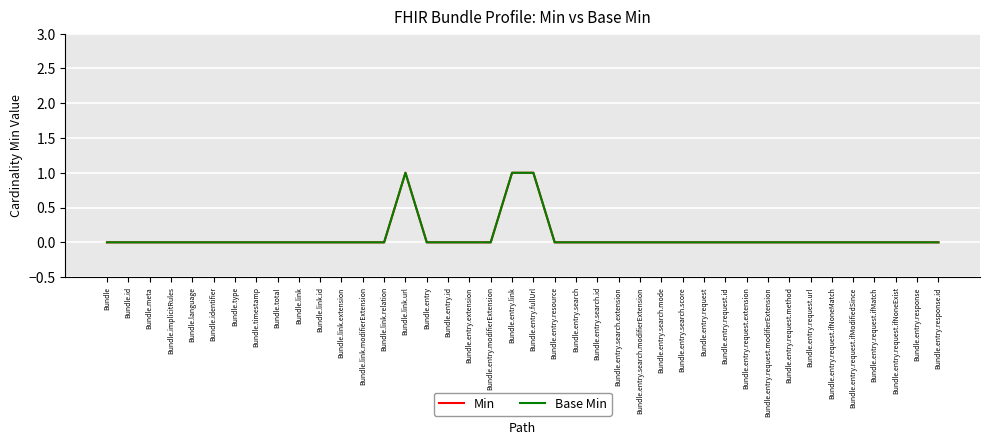

Does the chart display data point markers on the line(s)?

No